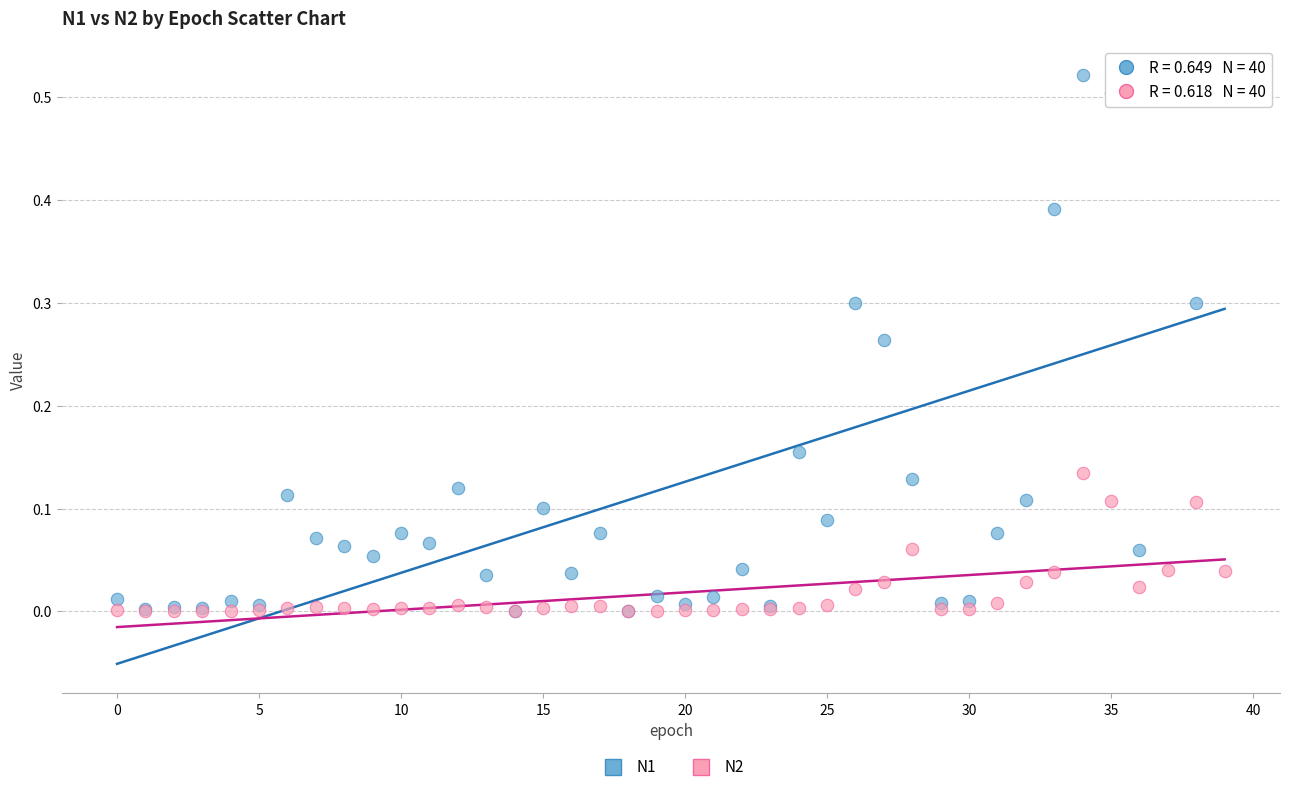

Which series has the largest Y range (max minus min)?

N1